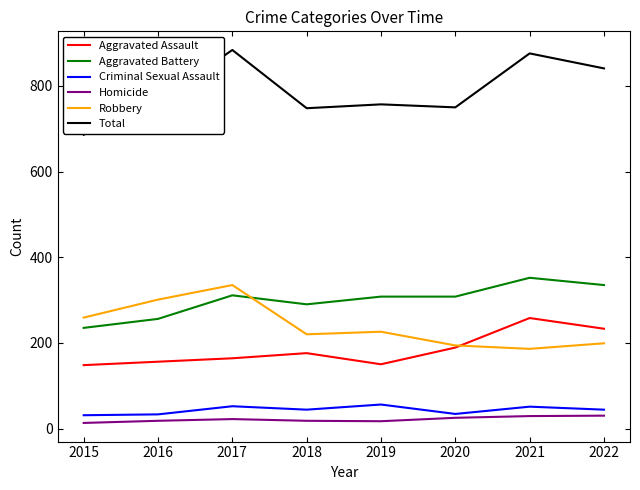

True or false: Total and Aggravated Assault intersect in this chart.

False